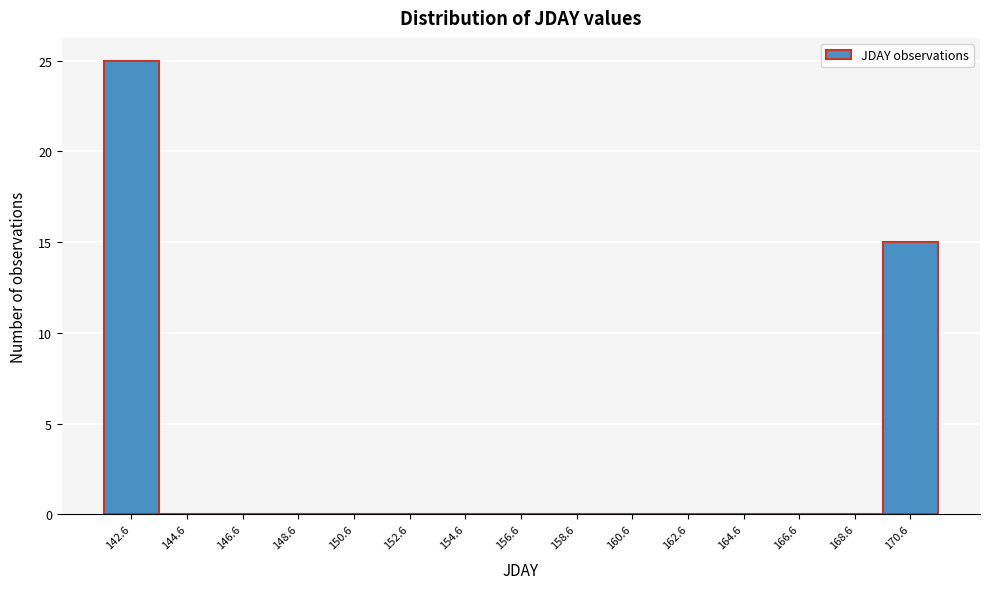

Over which range of the x-axis is the bar tallest?

141.5 to 143.5